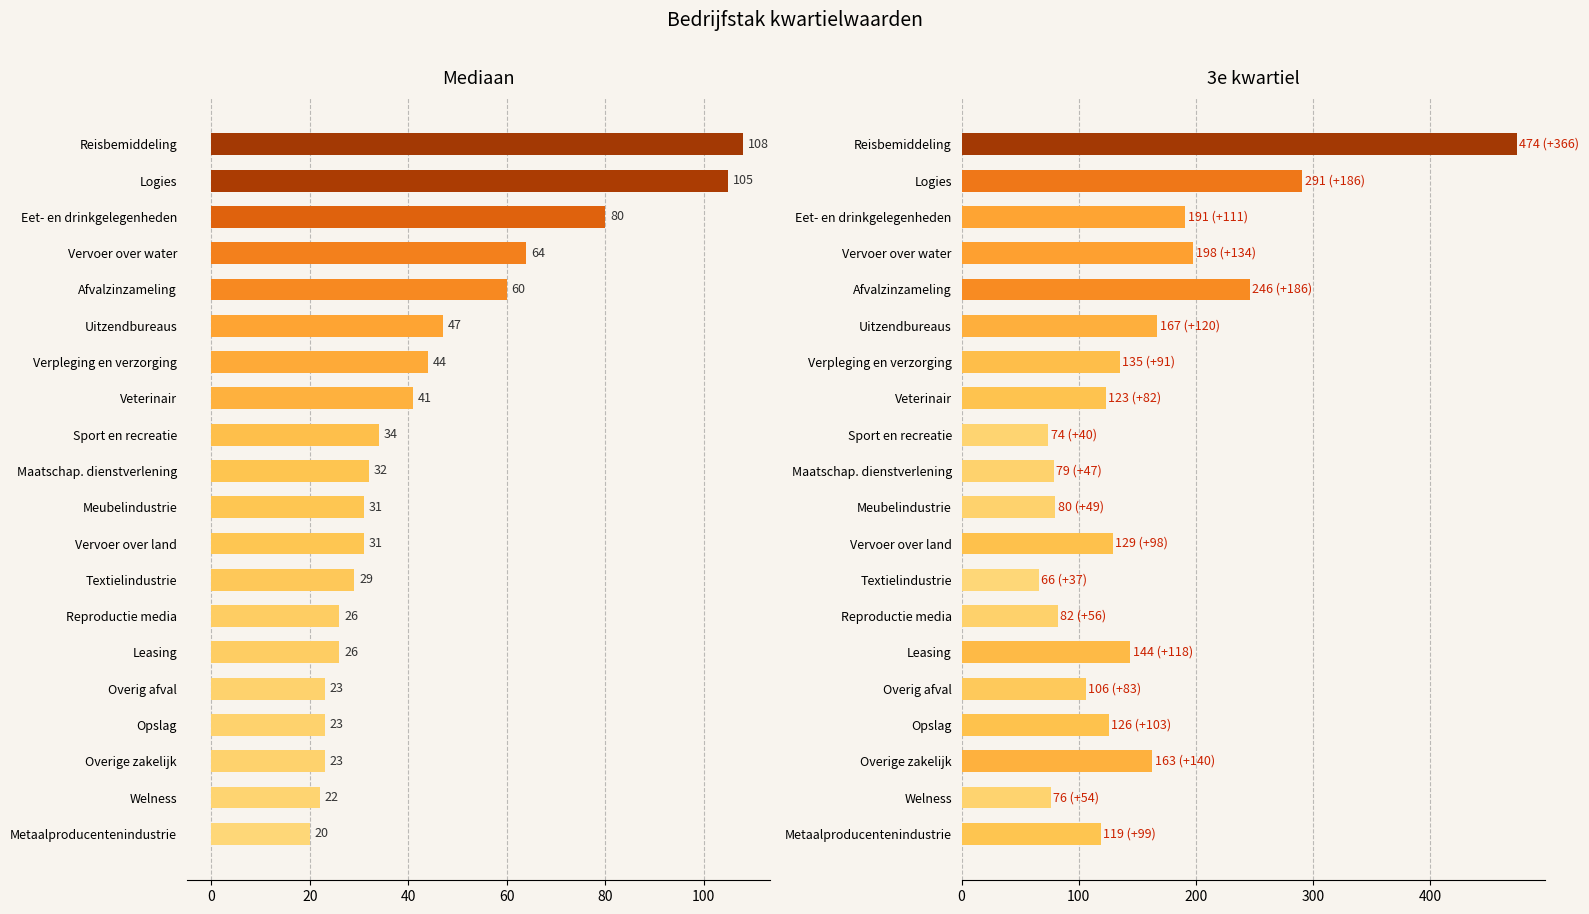

Which series has the largest total across all categories?

3e kwartiel